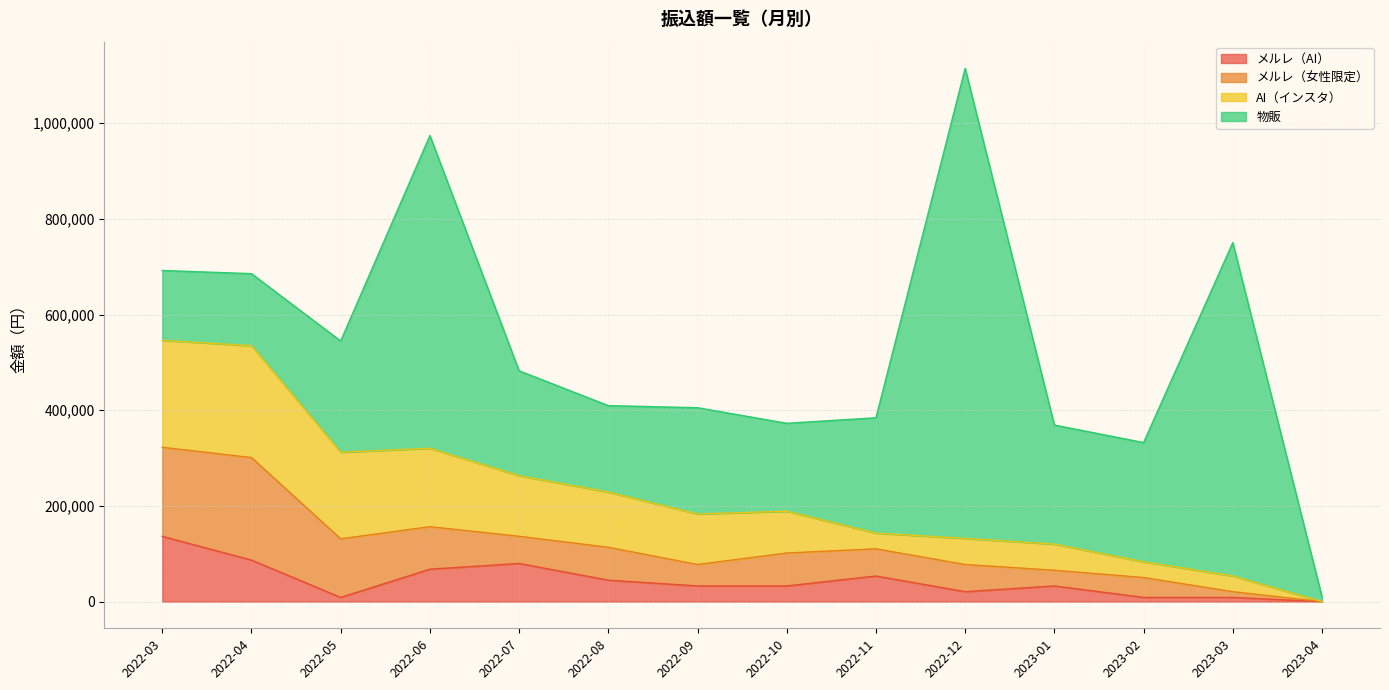

At which category does the chart reach its peak across all series?

2022-12